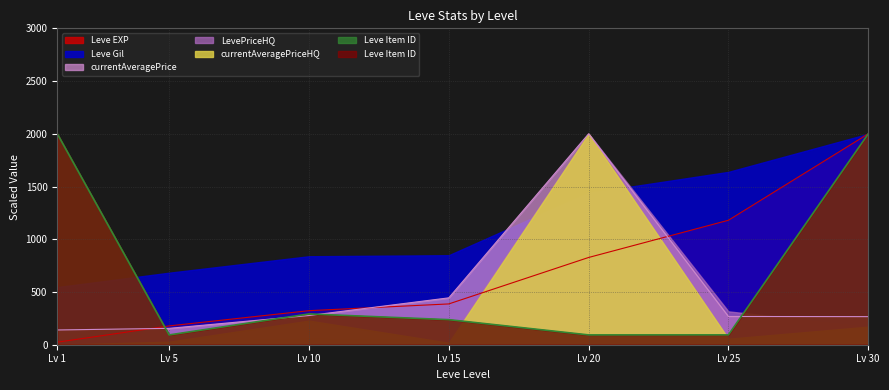

What is the highest value of the Leve EXP series?

2000.0